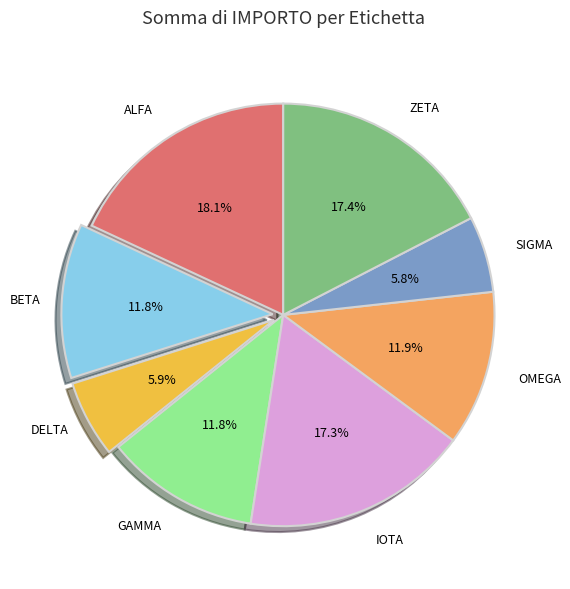

How many slices are in this pie chart?

8